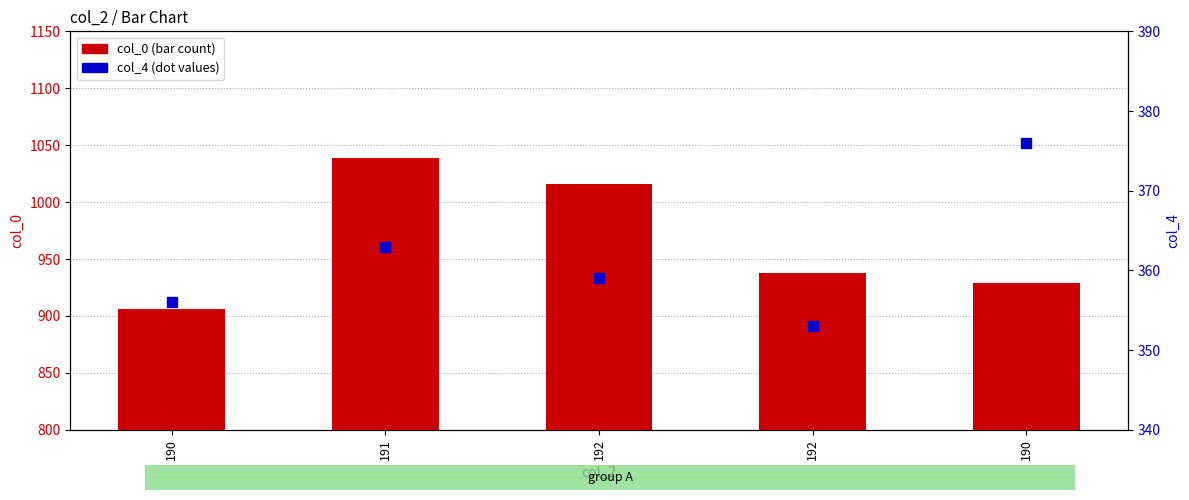

At which category is the sum across all series the highest?

191